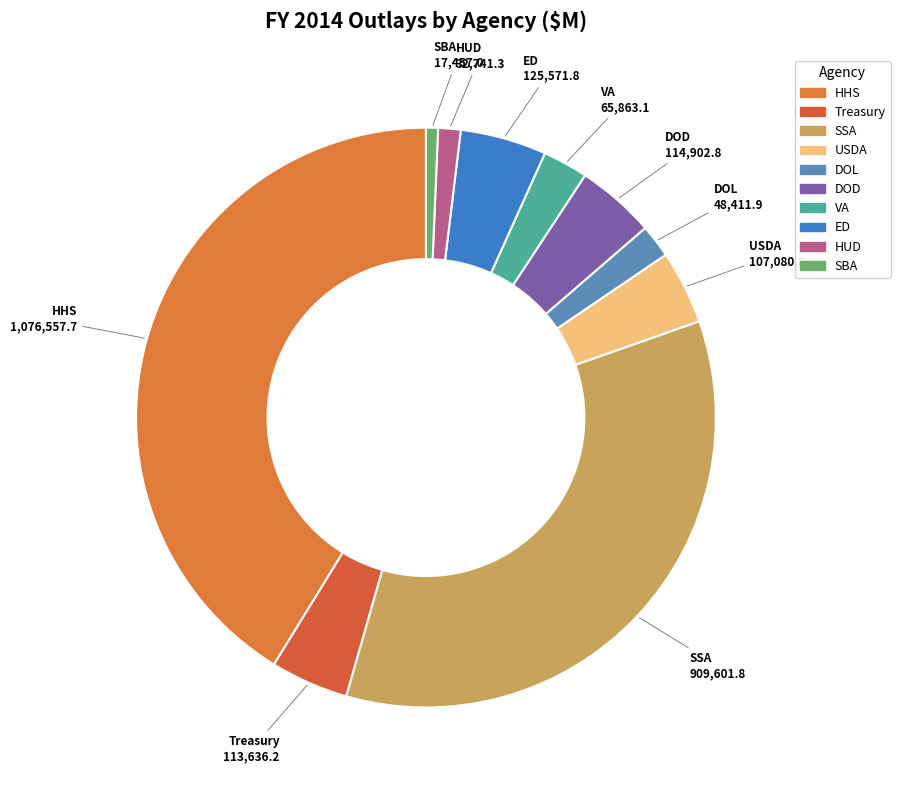

How many segments does this pie chart have?

10